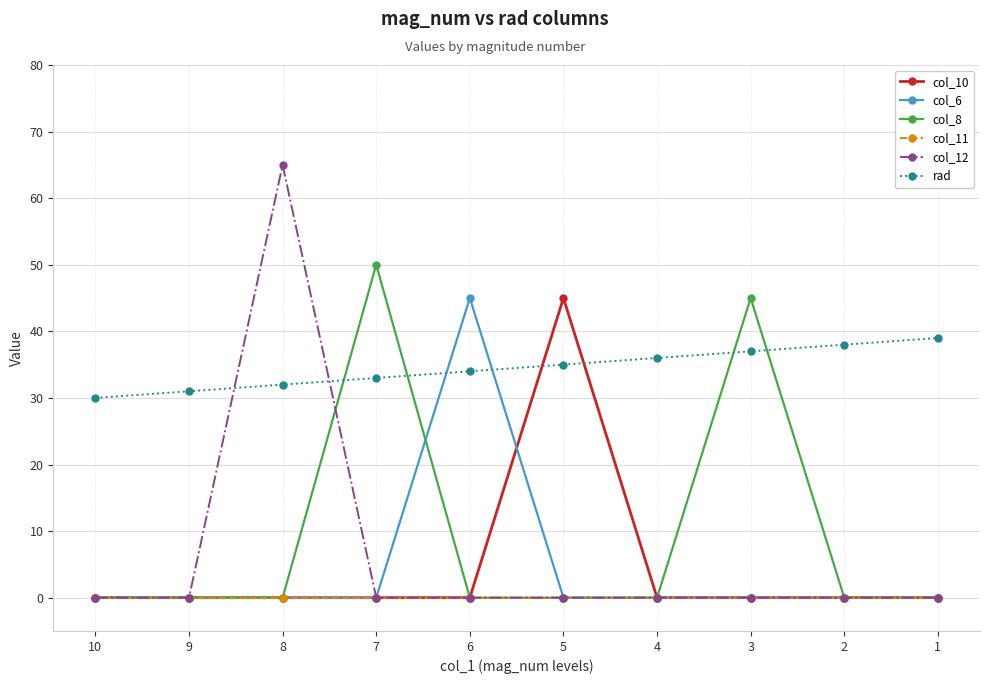

Reading left to right, extract all data points from this chart.

col_10: 10=0	9=0	8=0	7=0	6=0	5=45	4=0	3=0	2=0	1=0
col_6: 10=0	9=0	8=0	7=0	6=45	5=0	4=0	3=0	2=0	1=0
col_8: 10=0	9=0	8=0	7=50	6=0	5=0	4=0	3=45	2=0	1=0
col_11: 10=0	9=0	8=0	7=0	6=0	5=0	4=0	3=0	2=0	1=0
col_12: 10=0	9=0	8=65	7=0	6=0	5=0	4=0	3=0	2=0	1=0
rad: 10=30	9=31	8=32	7=33	6=34	5=35	4=36	3=37	2=38	1=39